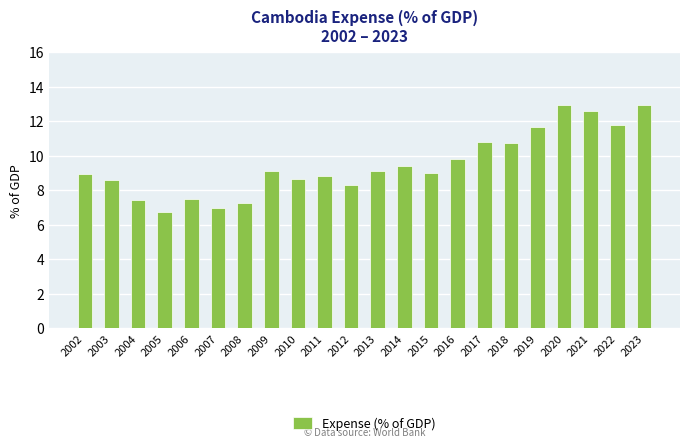

What is the average value?

9.5